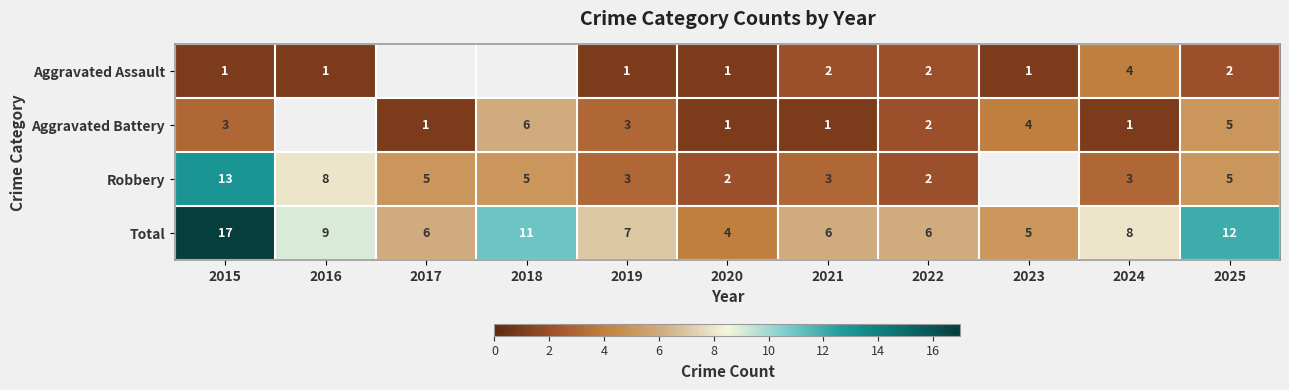

What is the difference between the second highest and minimum values in the Total series?

8